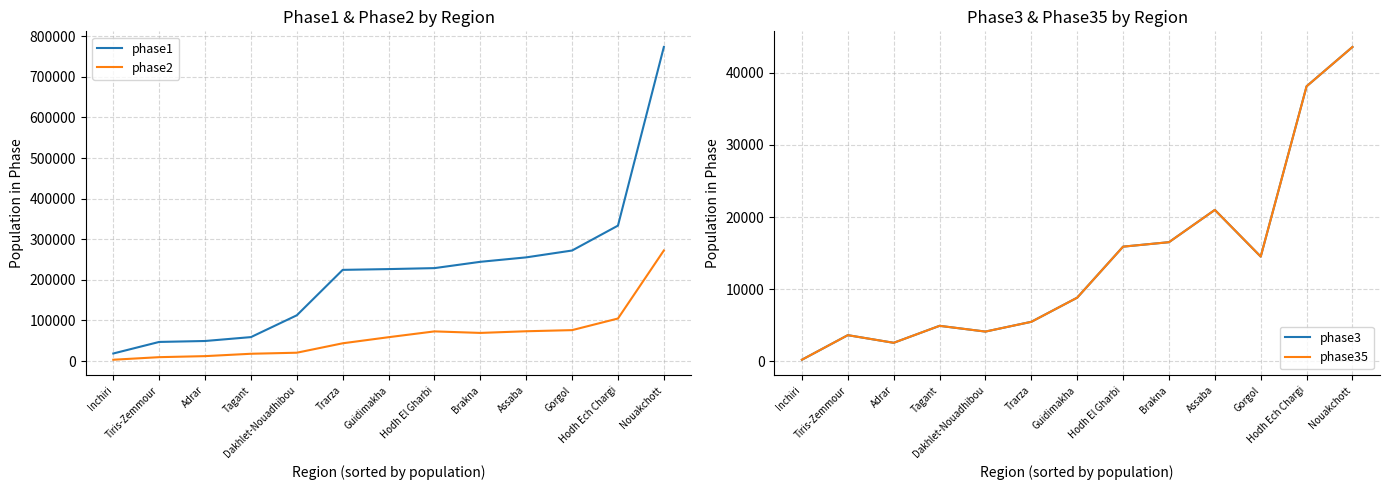

At Hodh El Gharbi, list the series in order from smallest to largest.

phase3, phase35, phase2, phase1